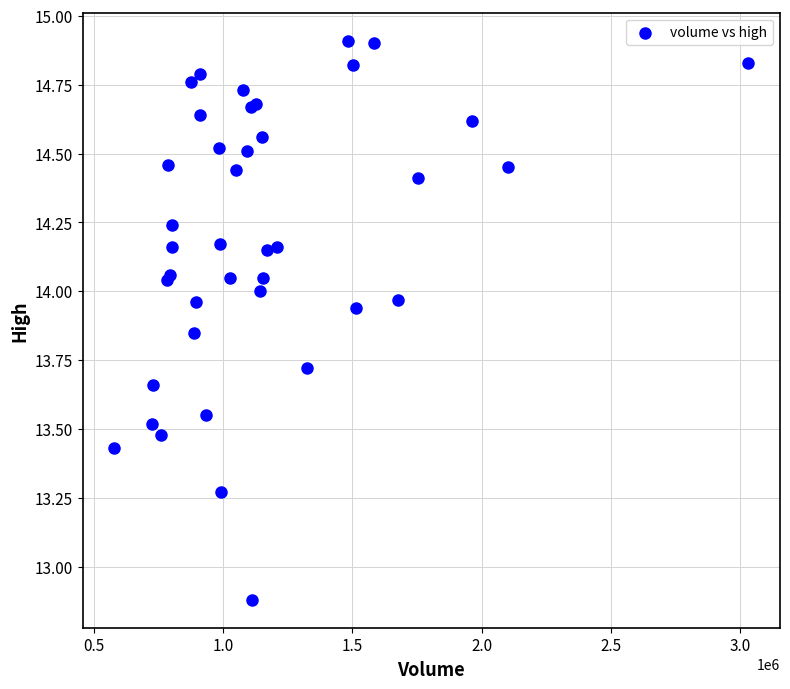

What Y value in the scatter plot is closest to 13?

12.9